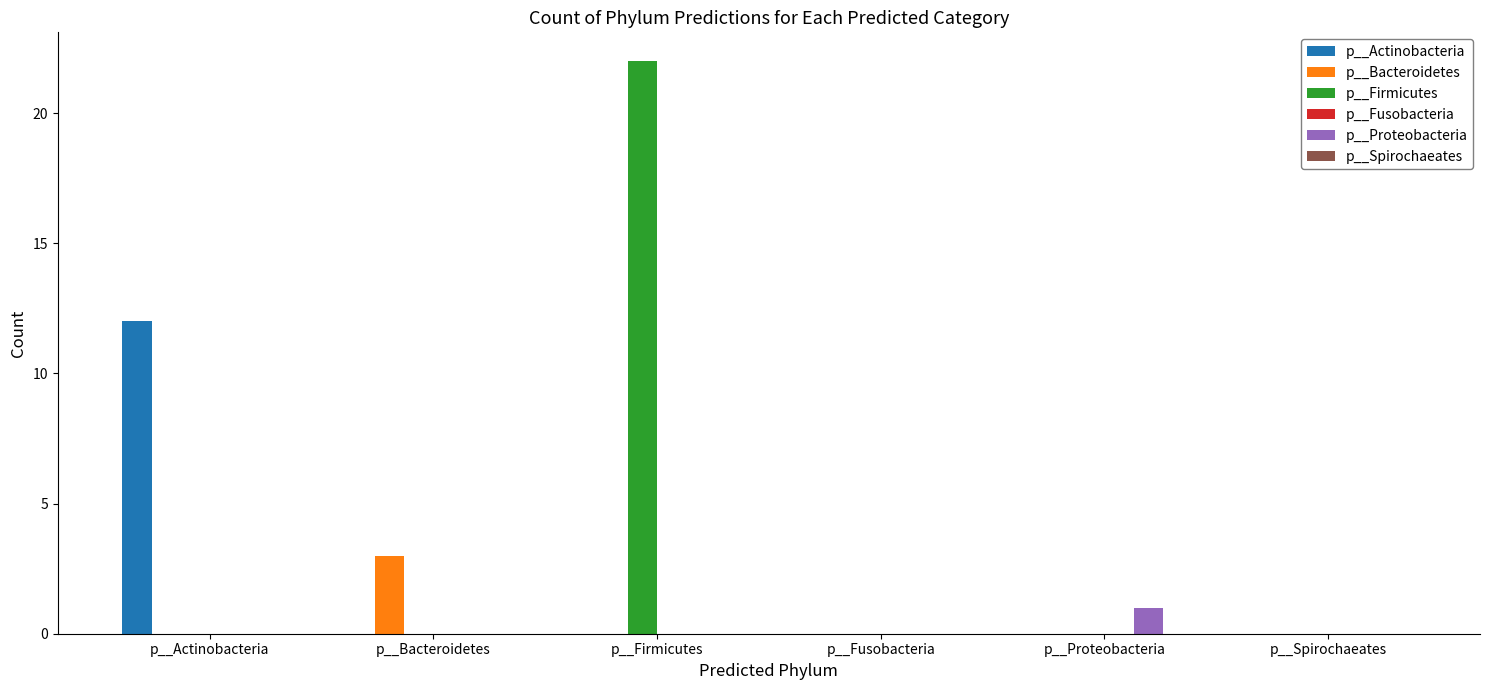

The value of p__Actinobacteria at p__Bacteroidetes is 4. True or false?

False